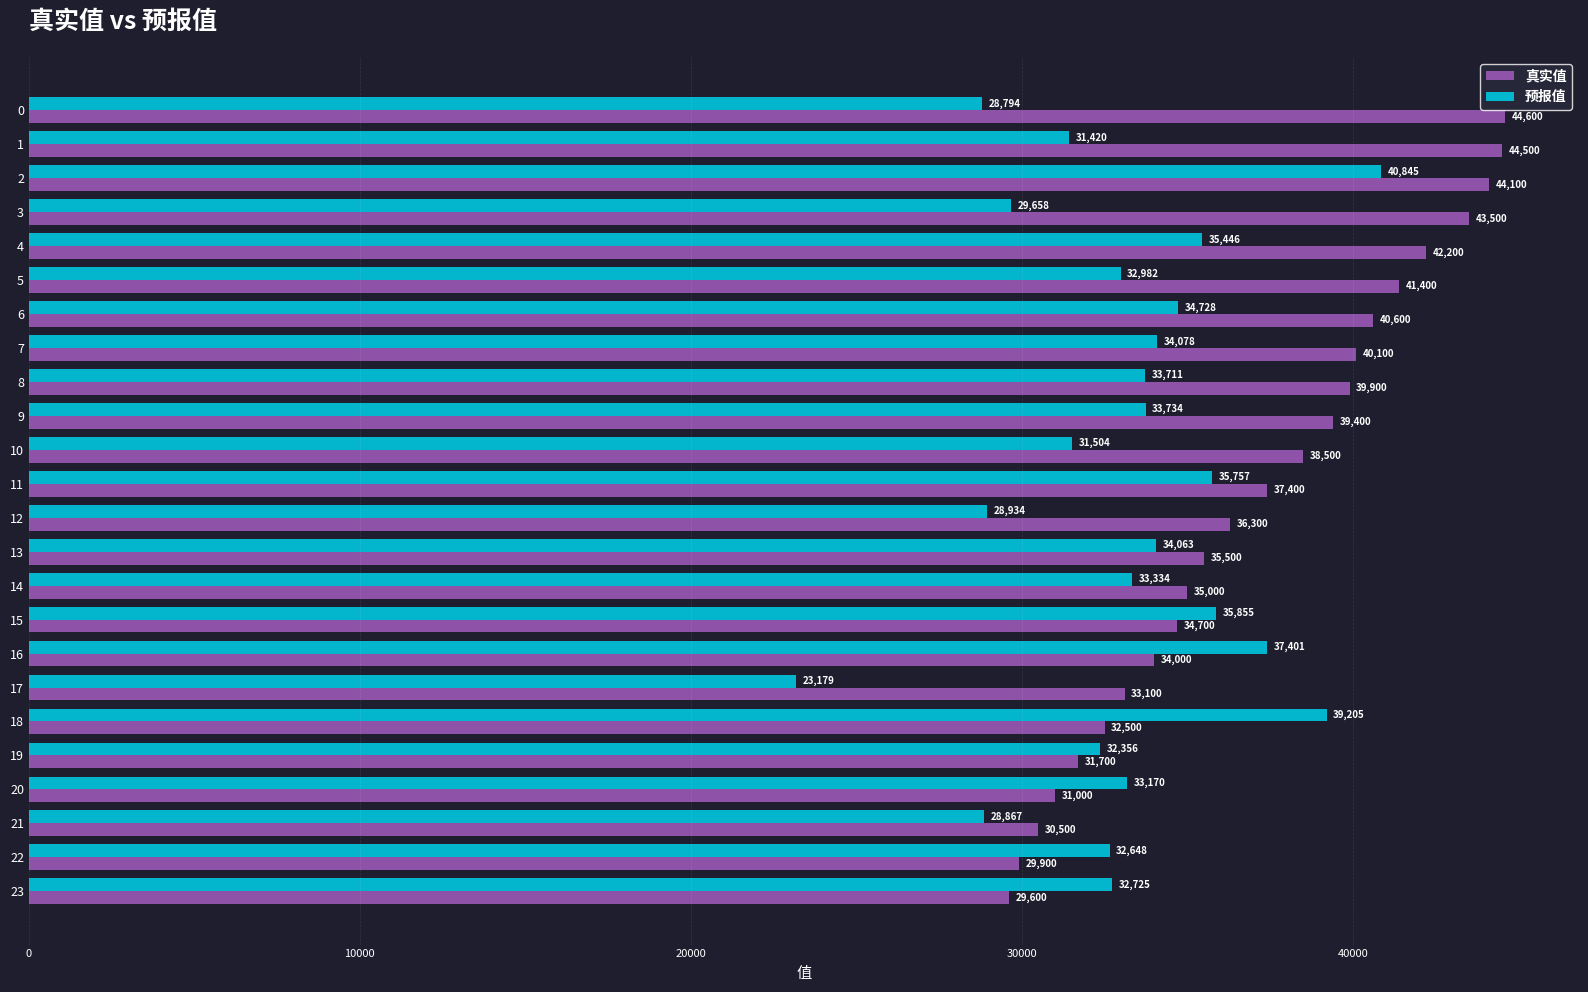

Is it true that 真实值 equals 57067.7 at 3?

False